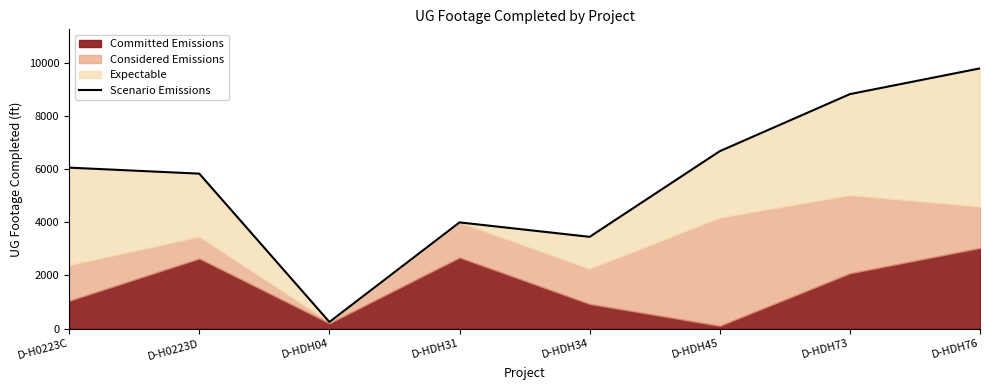

How many values are below 6056?

4